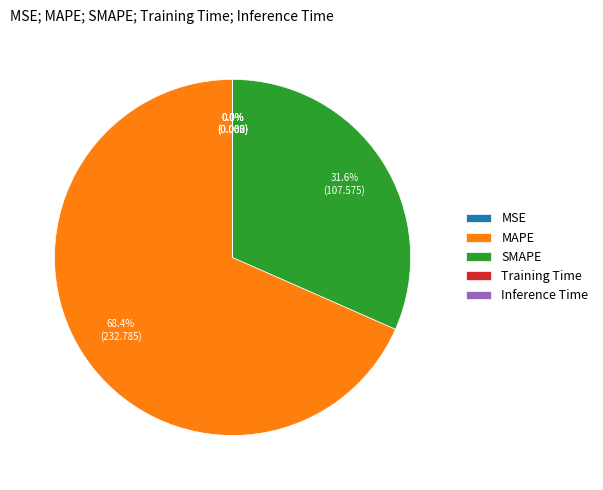

Which slice is the largest?

MAPE